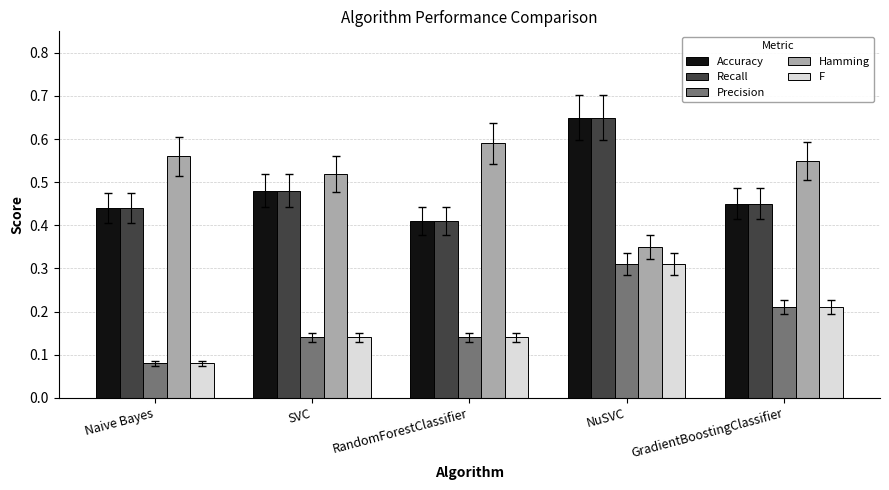

Count the Precision values in the range 0 to 1.

5